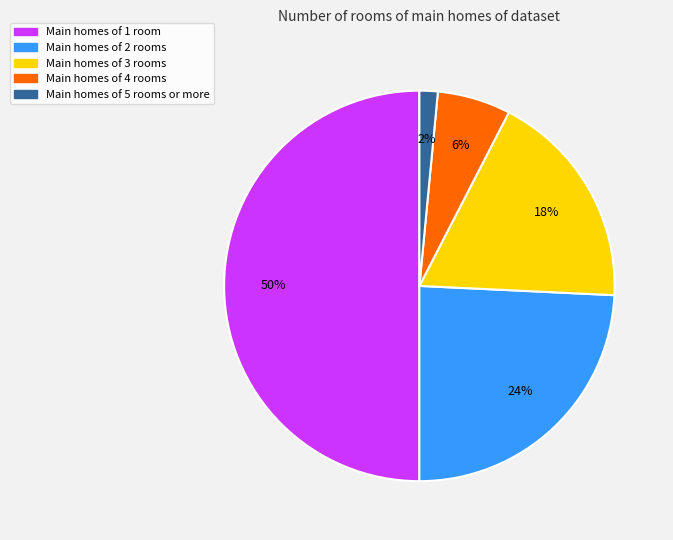

To the nearest percent, what is the difference between the largest and smallest slice percentages?

48%